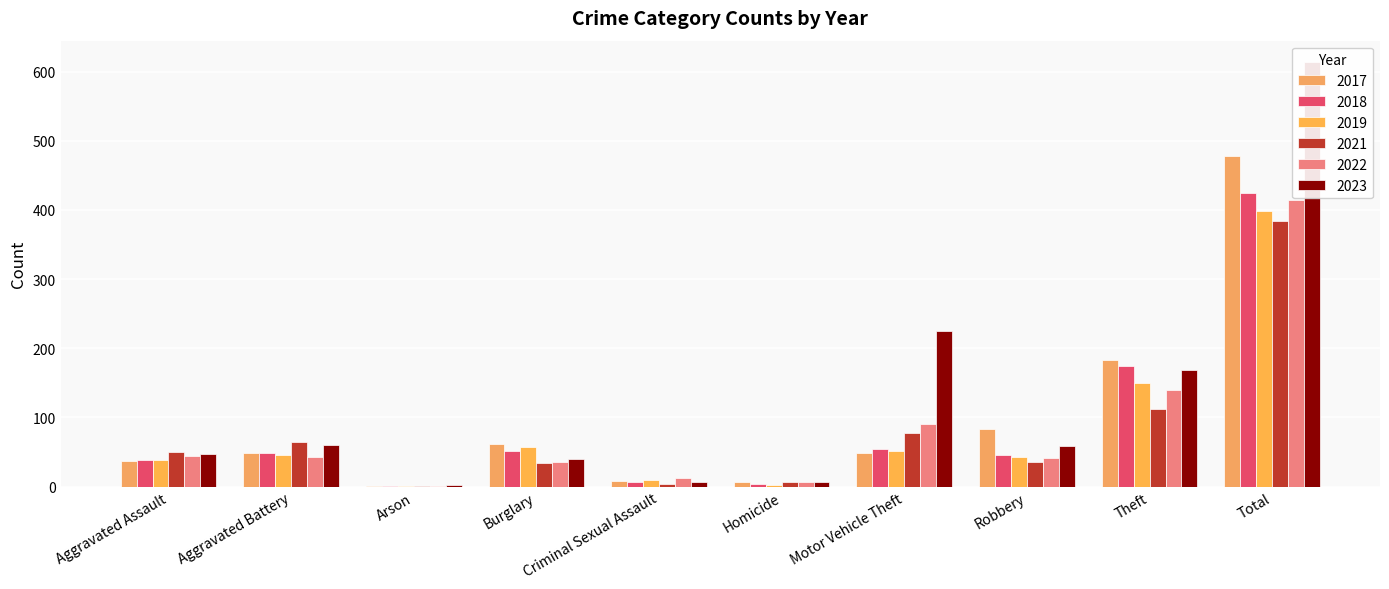

What position from the right is Homicide?

5